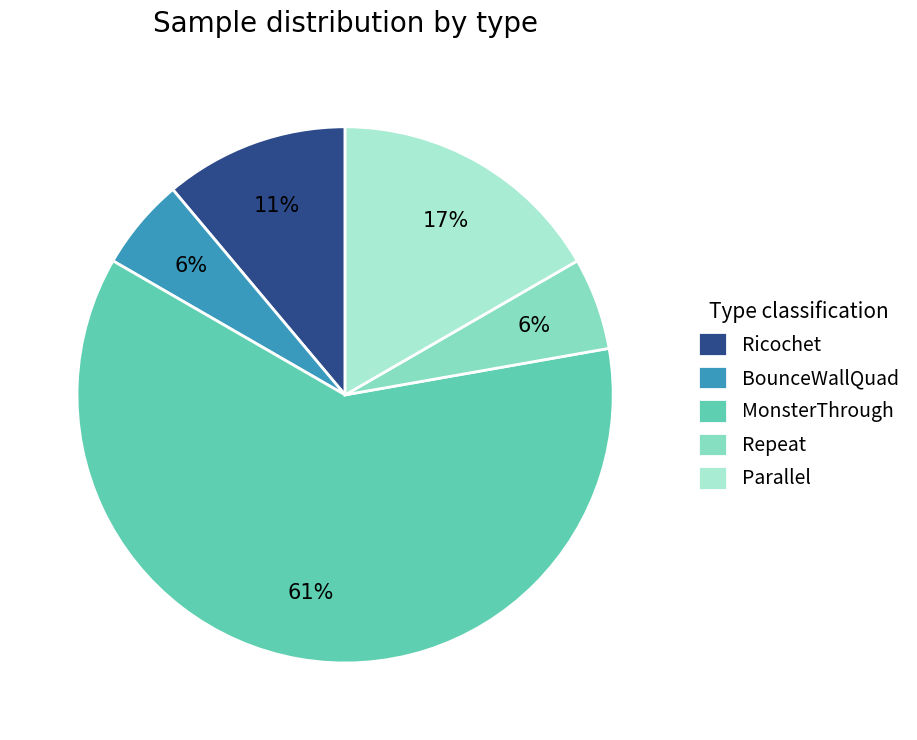

Do BounceWallQuad and MonsterThrough together represent more than half of the pie?

Yes